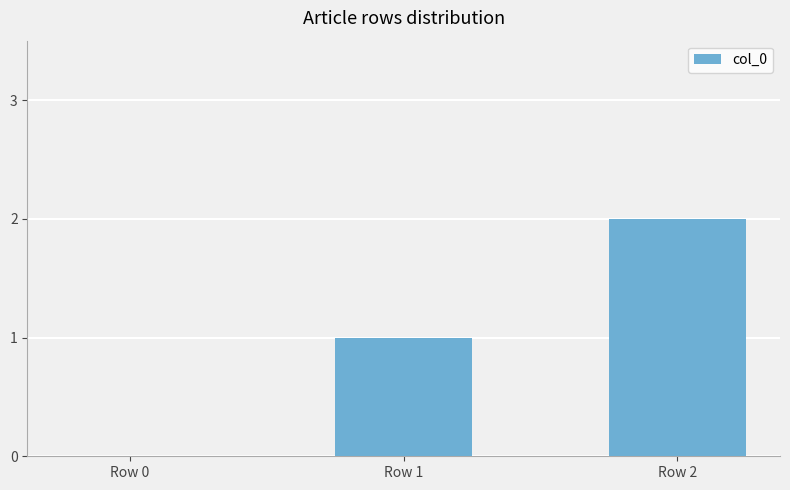

What is the ratio of the value at Row 2 to the value at Row 1?

2.0